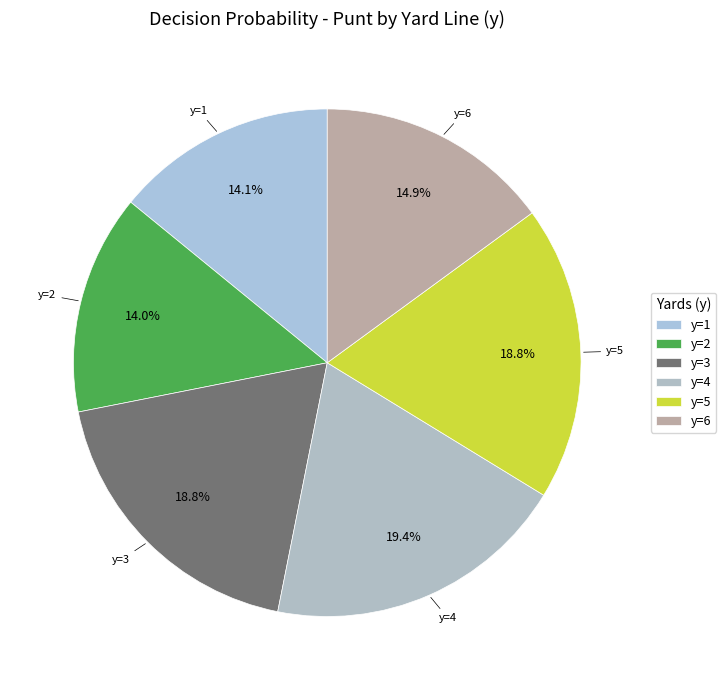

What is the total percentage of y=6 and y=1?

29.0%